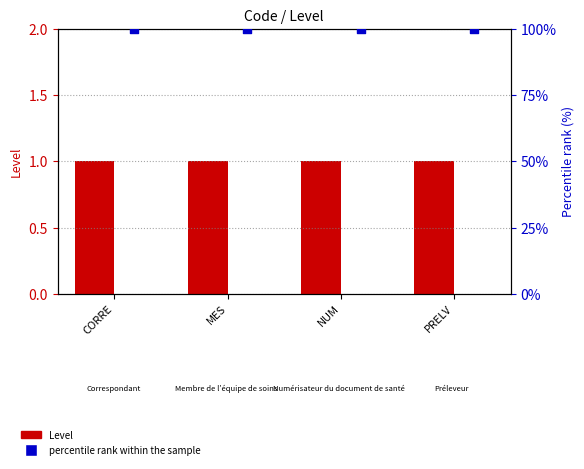

Is the value of Level at CORRE greater than the value of percentile rank within the sample at CORRE?

No